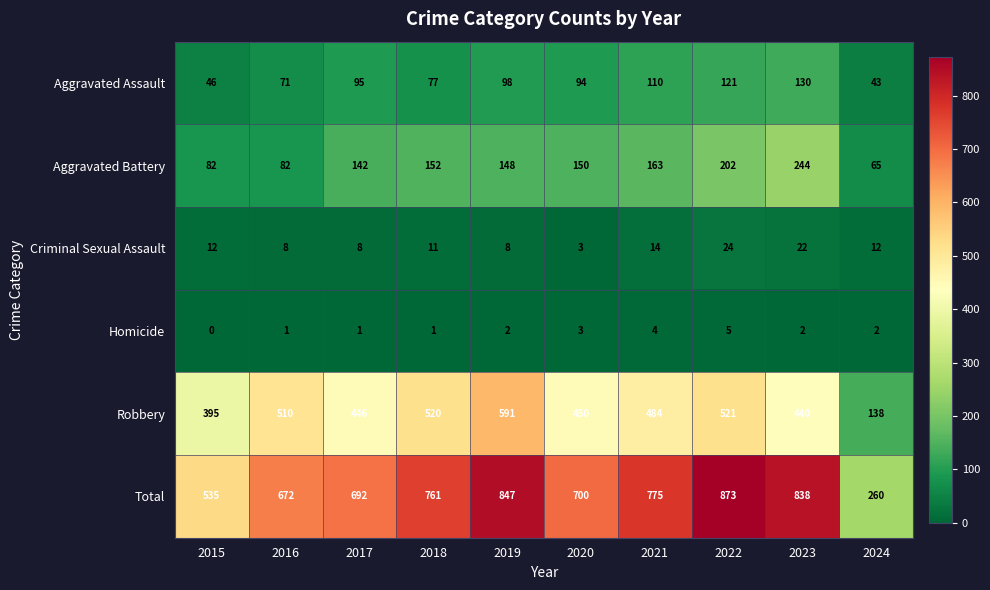

Which series has the largest range (max minus min)?

Total